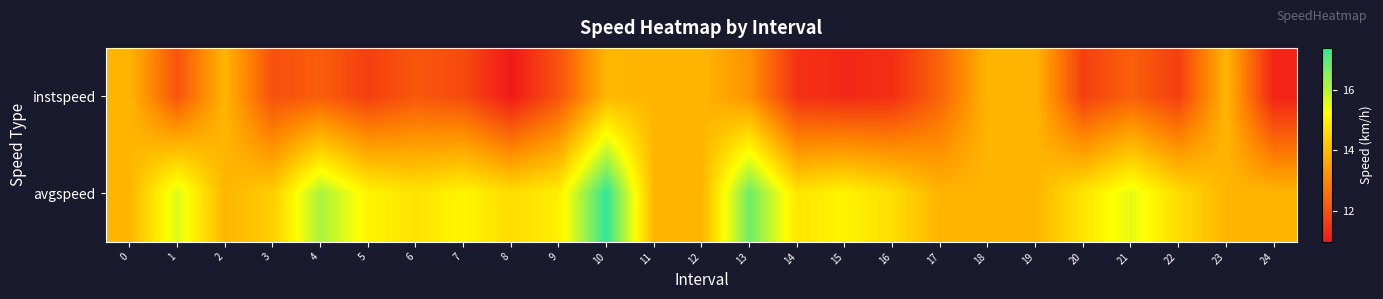

Which series has the largest total across all categories?

avgspeed